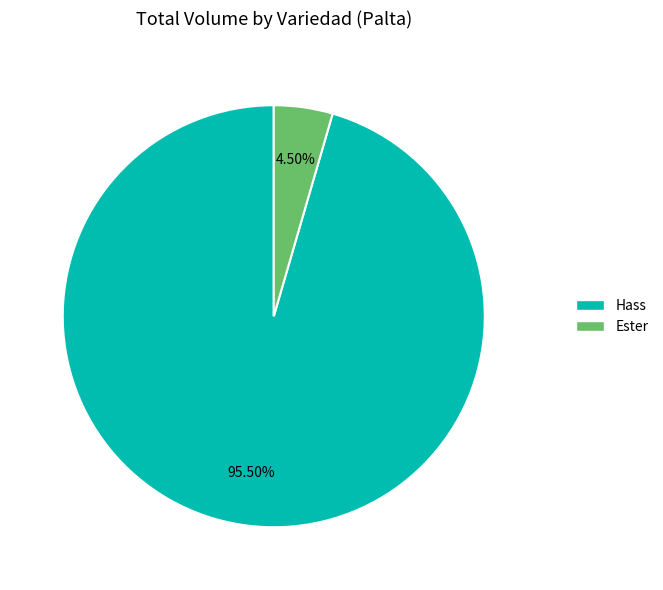

Which has a higher value, Ester or Hass?

Hass